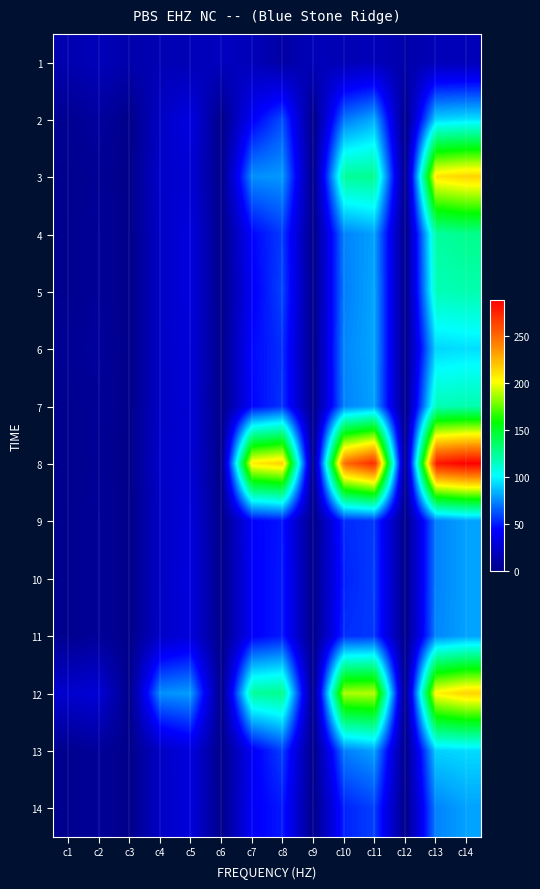

What is the total value across all series at c13?

1632